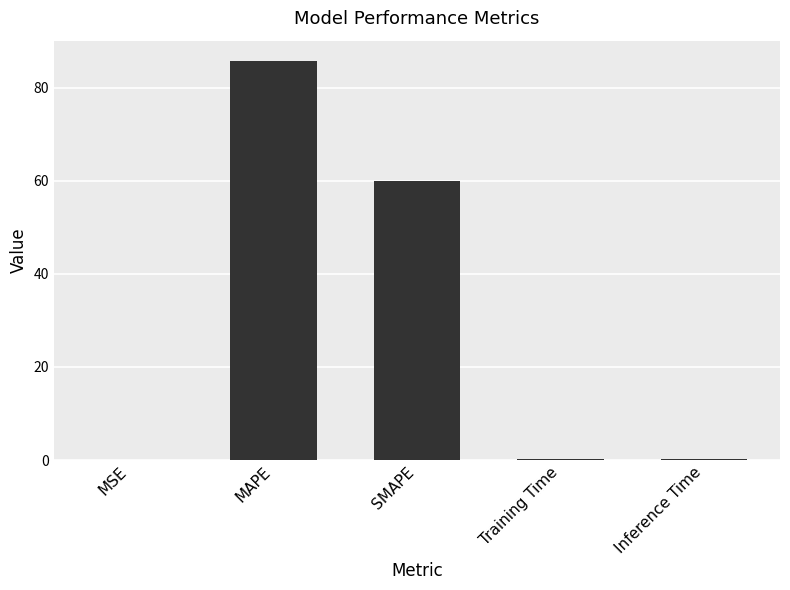

Where is the data nearest to the value 42?

SMAPE